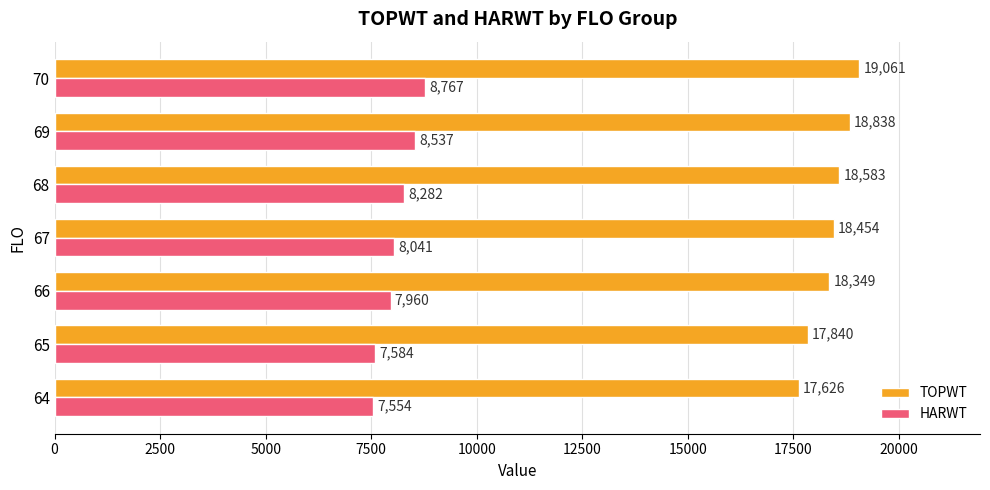

Read the HARWT value at 68, to the nearest 50.

8300